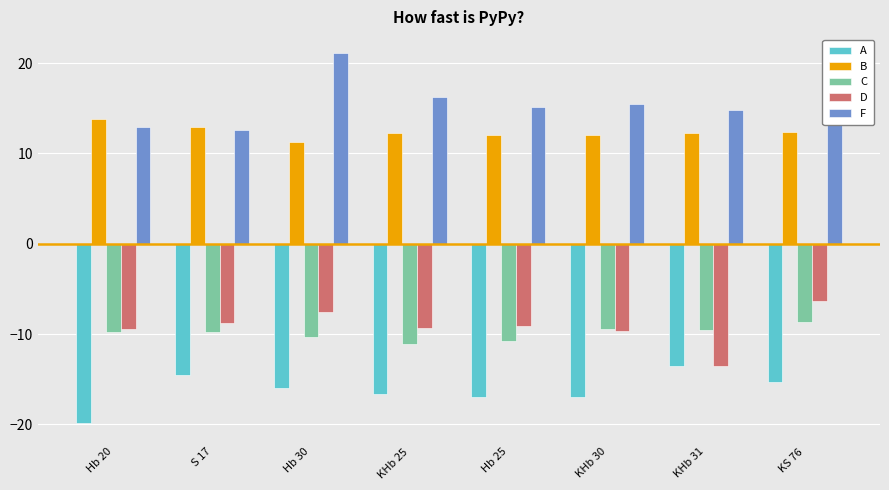

At how many categories does at least one series exceed 12?

8